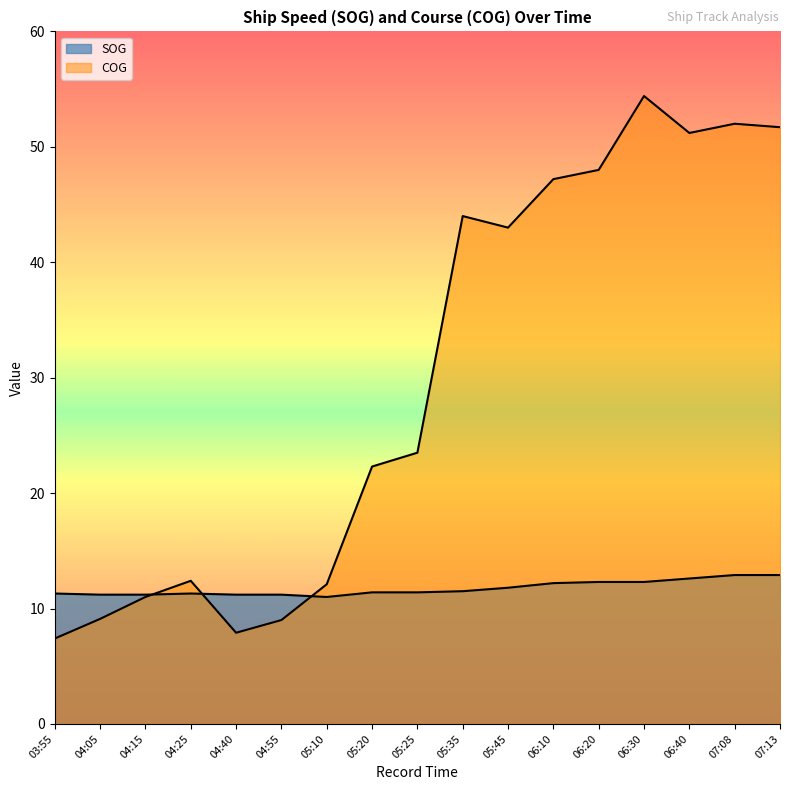

What are all the series names shown in the legend?

SOG, COG